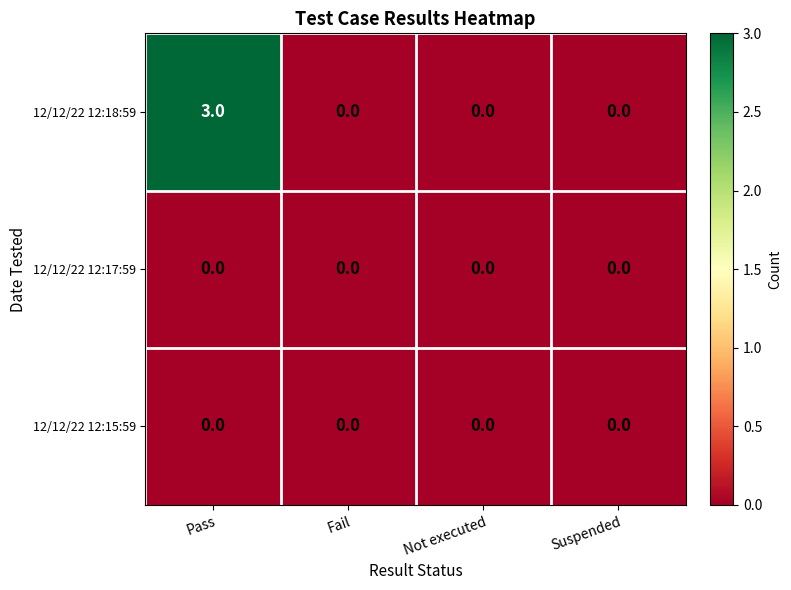

Reading right to left, extract all data points from this chart.

12/12/22 12:18:59: Suspended=0	Not executed=0	Fail=0	Pass=3
12/12/22 12:17:59: Suspended=0	Not executed=0	Fail=0	Pass=0
12/12/22 12:15:59: Suspended=0	Not executed=0	Fail=0	Pass=0